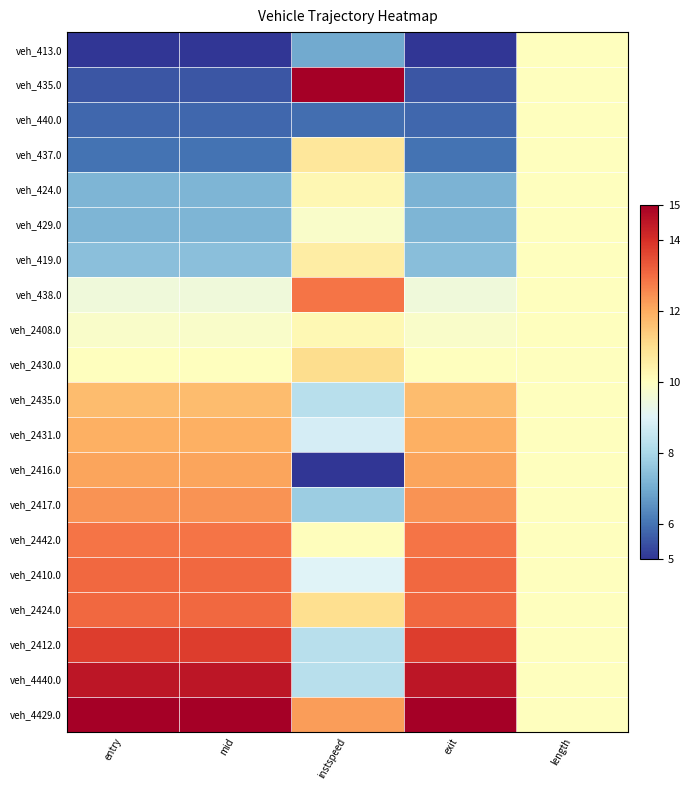

Reading left to right, list all the values displayed in this chart.

veh_413.0: entry=5.0	mid=5.0	instspeed=7.0	exit=5.0	length=10.0
veh_435.0: entry=5.5	mid=5.5	instspeed=15.0	exit=5.5	length=10.0
veh_440.0: entry=5.8	mid=5.8	instspeed=5.9	exit=5.8	length=10.0
veh_437.0: entry=6.0	mid=6.0	instspeed=10.7	exit=6.0	length=10.0
veh_424.0: entry=7.2	mid=7.2	instspeed=10.2	exit=7.2	length=10.0
veh_429.0: entry=7.2	mid=7.2	instspeed=9.8	exit=7.2	length=10.0
veh_419.0: entry=7.4	mid=7.4	instspeed=10.6	exit=7.4	length=10.0
veh_438.0: entry=9.5	mid=9.5	instspeed=12.9	exit=9.5	length=10.0
veh_2408.0: entry=9.8	mid=9.8	instspeed=10.2	exit=9.8	length=10.0
veh_2430.0: entry=10.0	mid=10.0	instspeed=11.0	exit=10.0	length=10.0
veh_2435.0: entry=11.7	mid=11.7	instspeed=8.3	exit=11.7	length=10.0
veh_2431.0: entry=11.9	mid=11.9	instspeed=8.8	exit=11.9	length=10.0
veh_2416.0: entry=12.1	mid=12.1	instspeed=5.0	exit=12.1	length=10.0
veh_2417.0: entry=12.4	mid=12.4	instspeed=7.8	exit=12.4	length=10.0
veh_2442.0: entry=12.9	mid=12.9	instspeed=10.1	exit=12.9	length=10.0
veh_2410.0: entry=13.1	mid=13.1	instspeed=9.0	exit=13.1	length=10.0
veh_2424.0: entry=13.1	mid=13.1	instspeed=11.0	exit=13.1	length=10.0
veh_2412.0: entry=13.8	mid=13.8	instspeed=8.3	exit=13.8	length=10.0
veh_4440.0: entry=14.5	mid=14.5	instspeed=8.3	exit=14.5	length=10.0
veh_4429.0: entry=15.0	mid=15.0	instspeed=12.2	exit=15.0	length=10.0